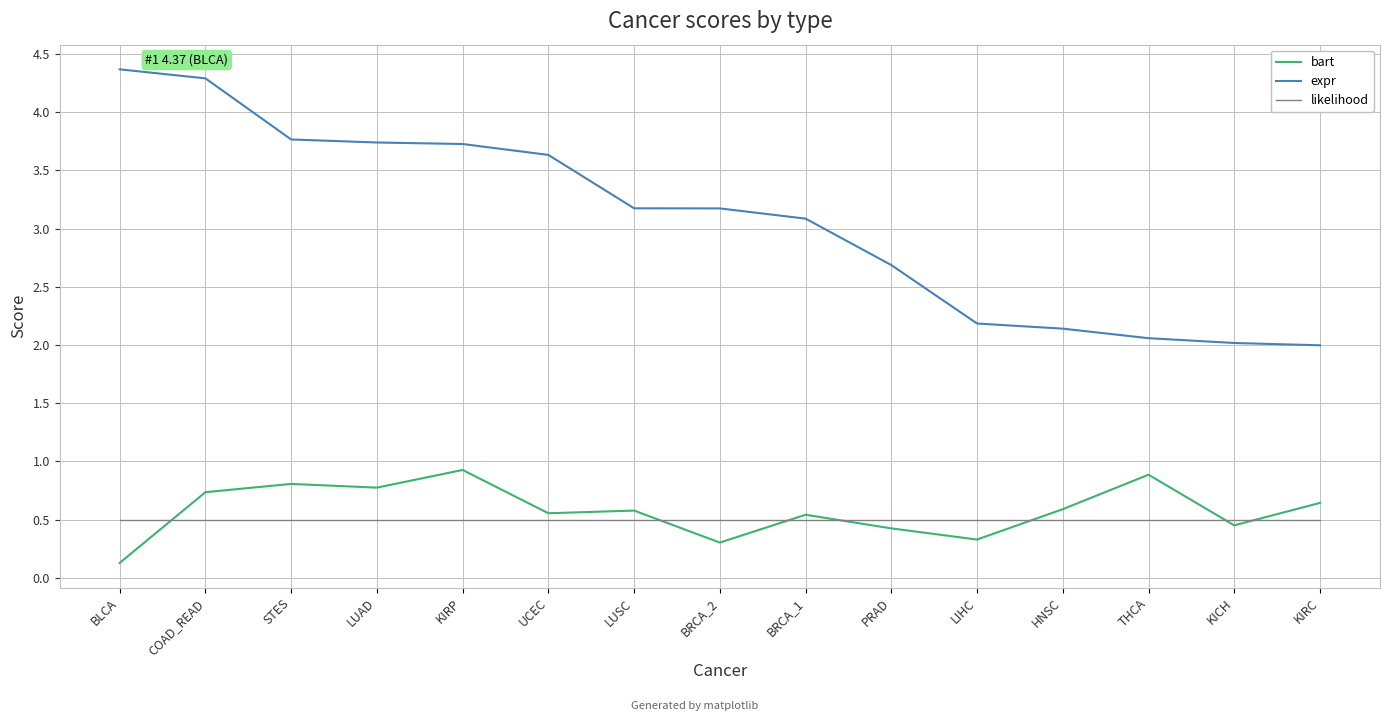

At BRCA_1, list the series in order from smallest to largest.

likelihood, bart, expr